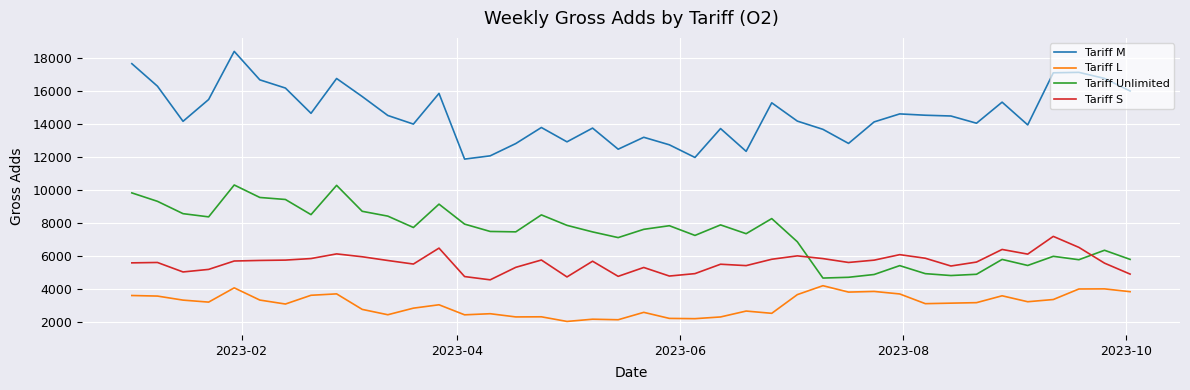

What is the minimum value shown in the chart?

2057